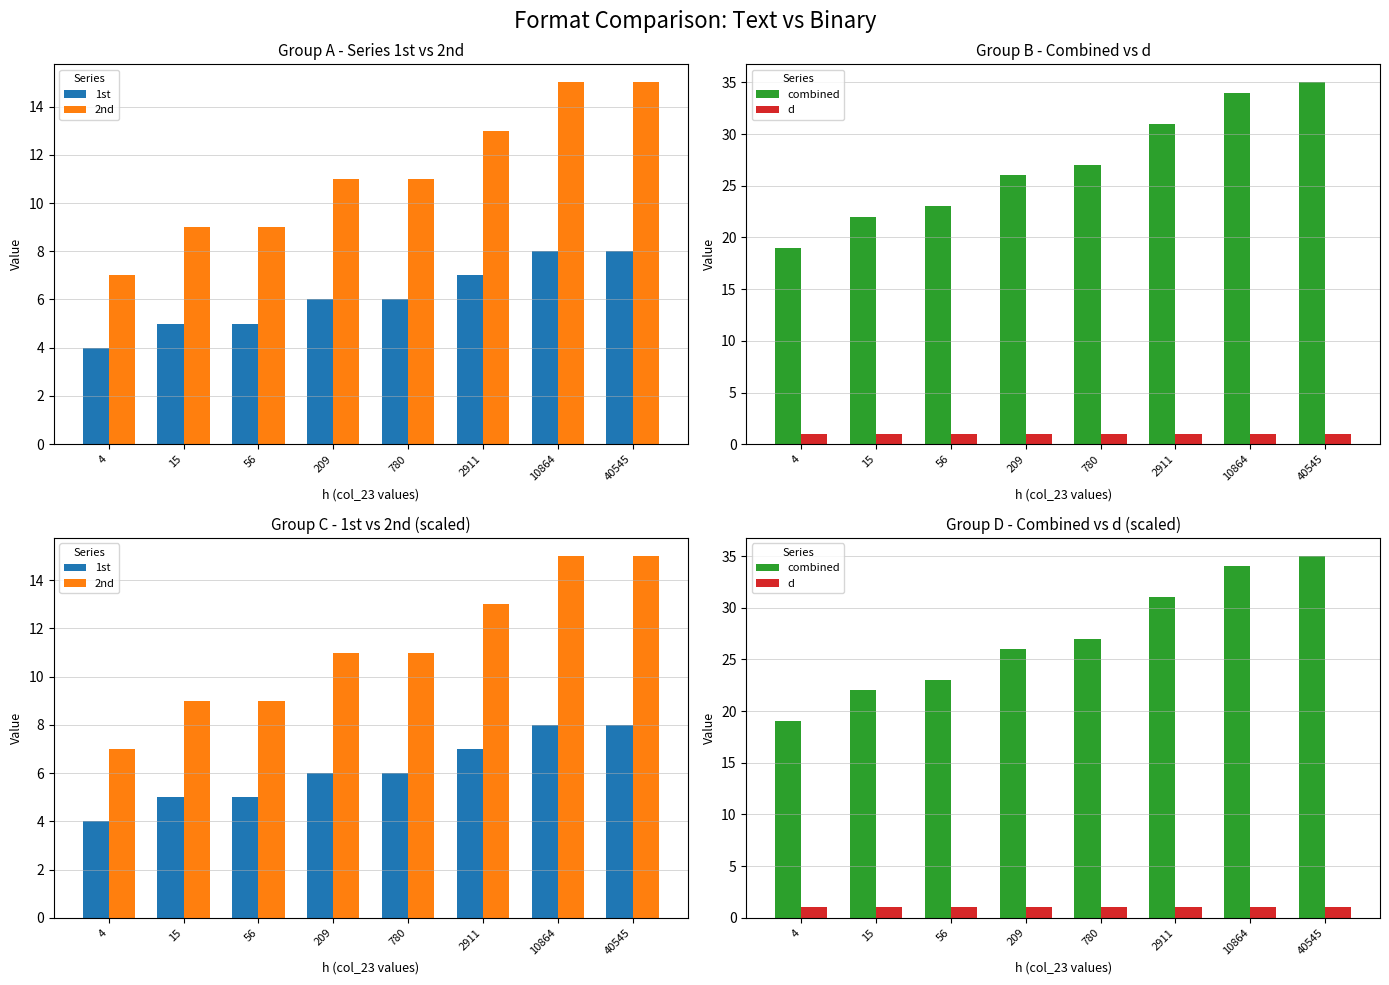

Which series has the largest total across all categories?

combined